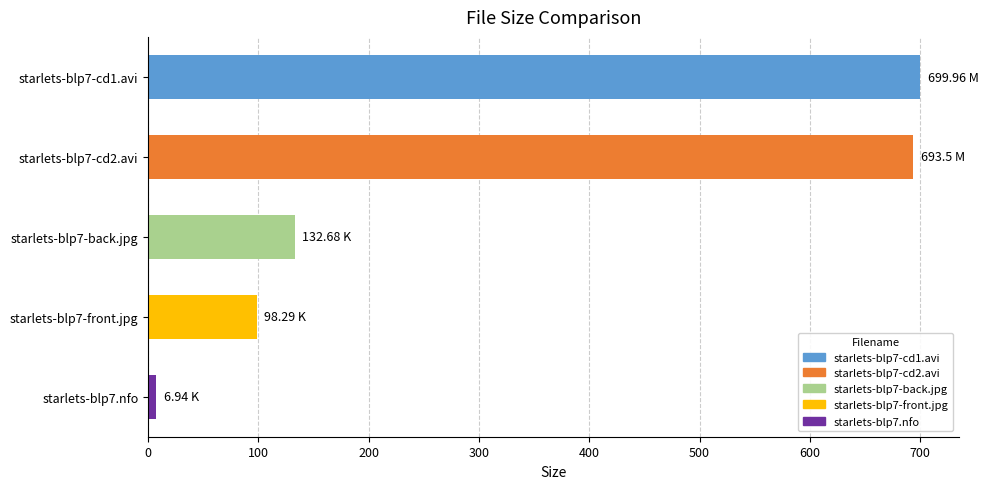

What is the sum of all values?

1631.4